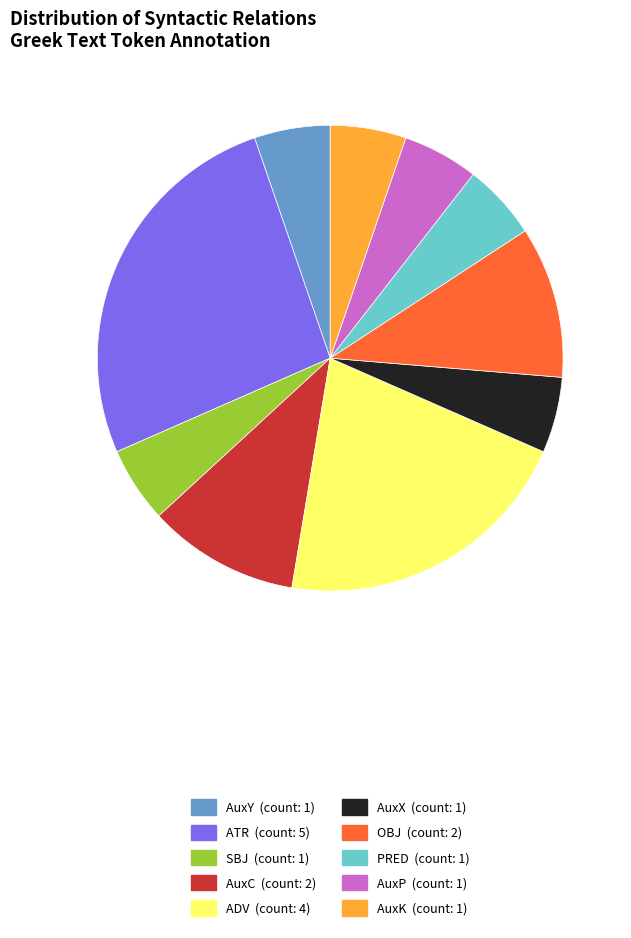

Is it true that PRED (count: 1) is 5% of the pie?

True